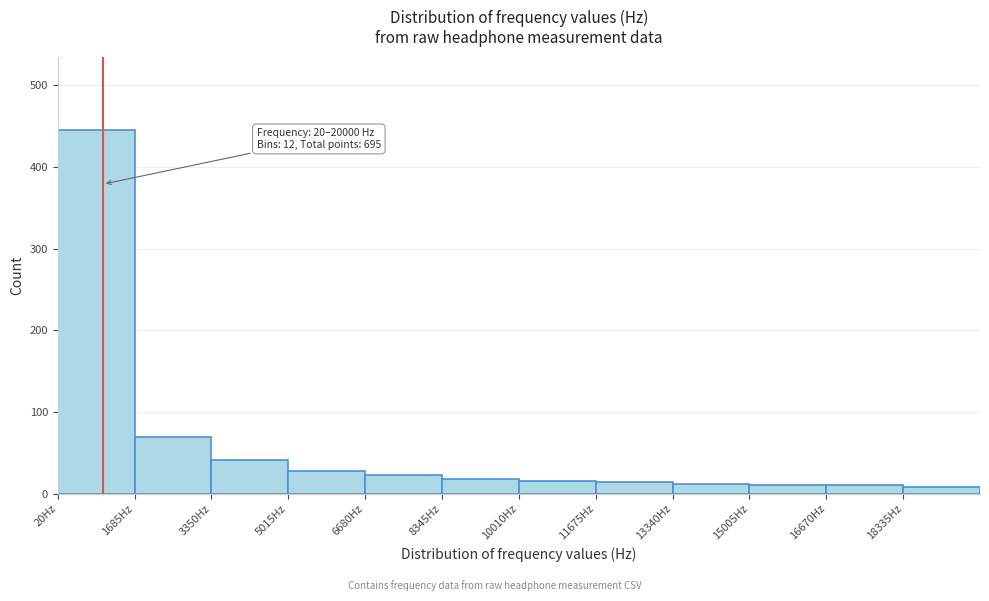

Which range on the x-axis has the tallest bar?

0 to 1600